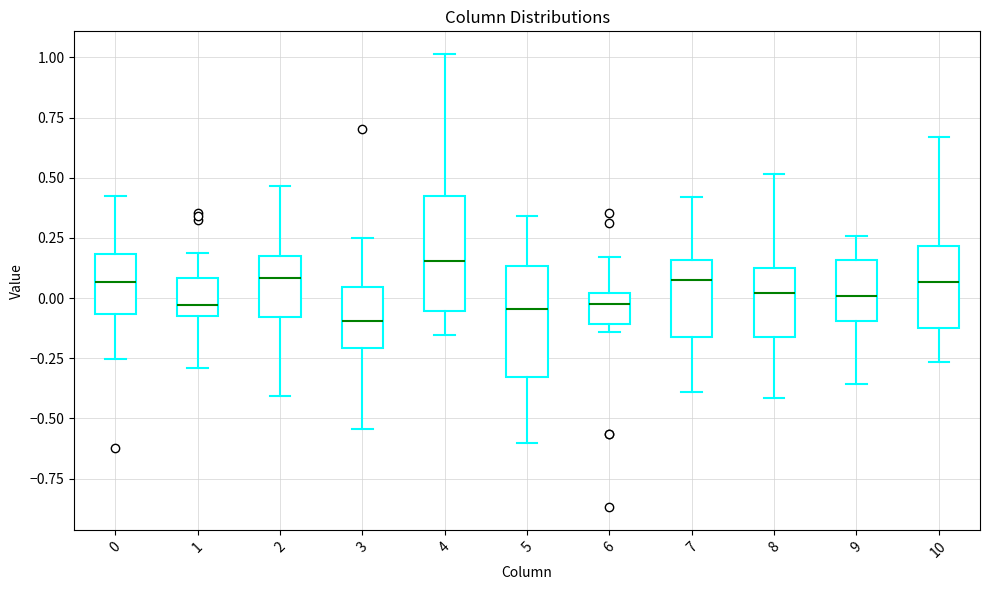

Where does the upper whisker of the box at x = 6 end on the y-axis? The values are not printed on the chart, so give them approximately, as read against the axis.

0.15